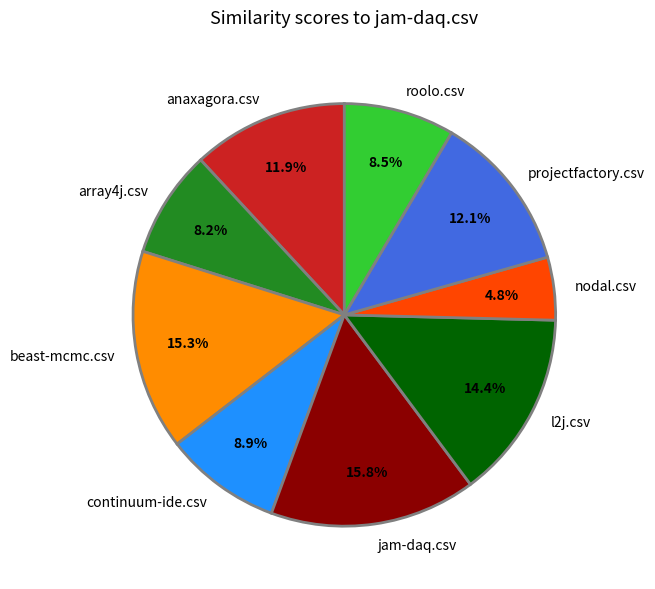

To the nearest percent, what is the difference between the array4j.csv and beast-mcmc.csv slice percentages?

7%